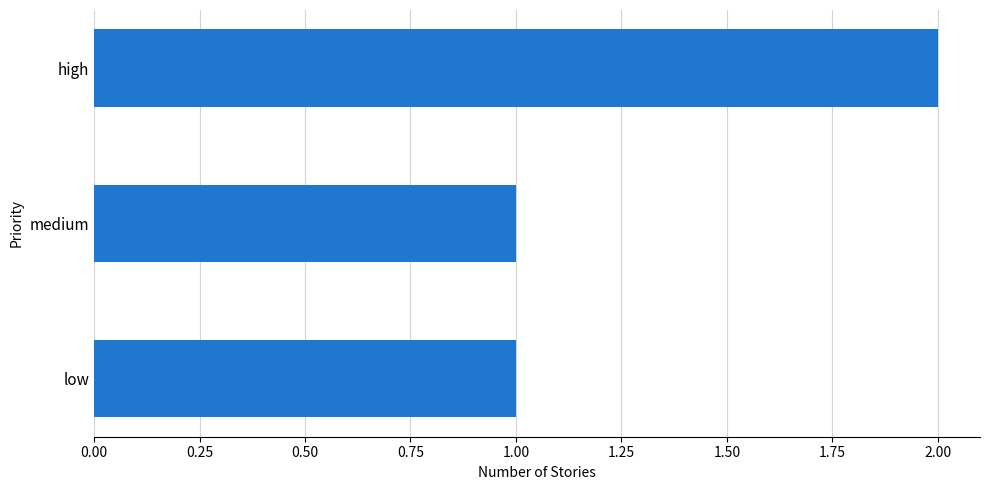

How many data points does each series have?

3